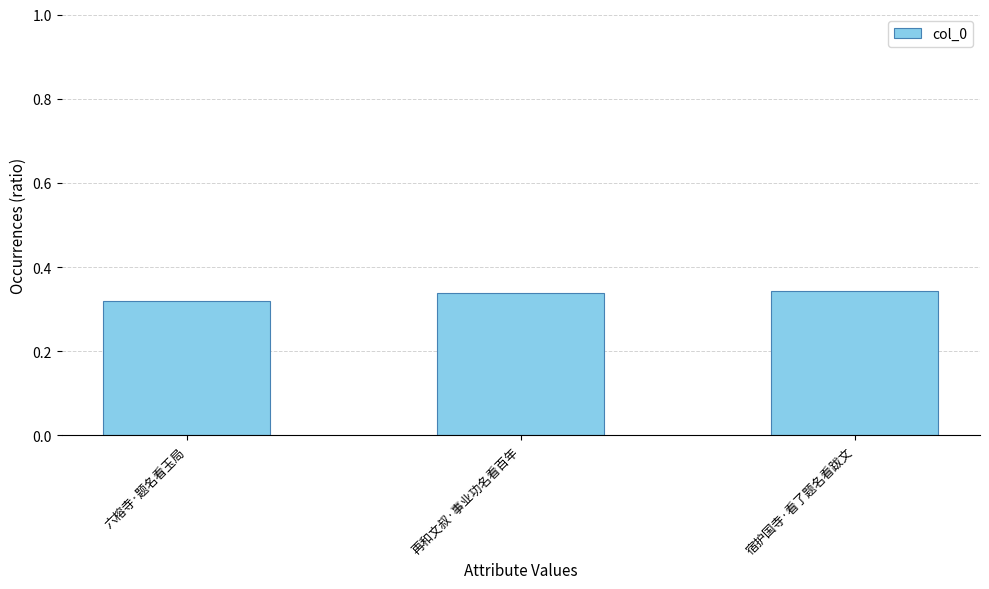

What is the label of the 2nd bar from the right?

再和文叔·事业功名看百年